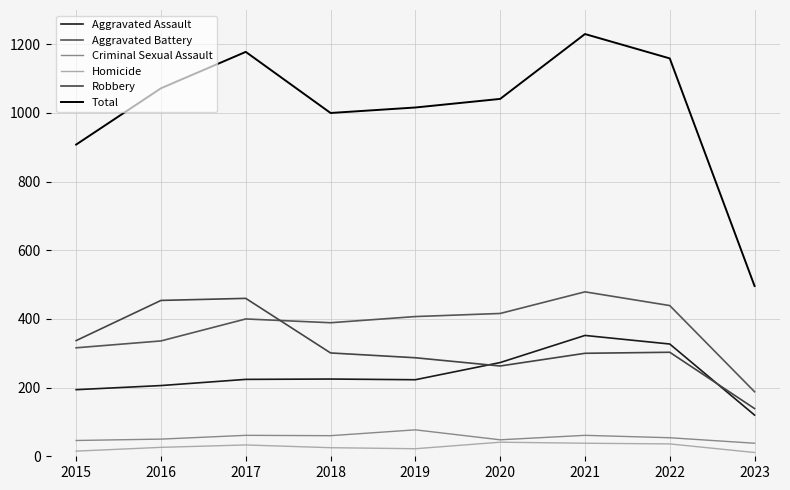

Does the chart display data point markers on the line(s)?

No